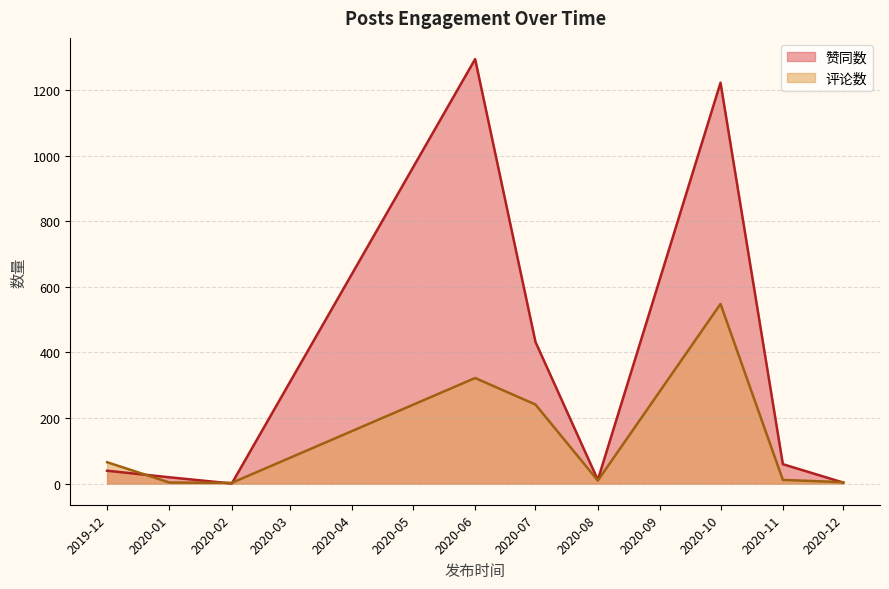

Where is the first local maximum for 评论数?

2020-06